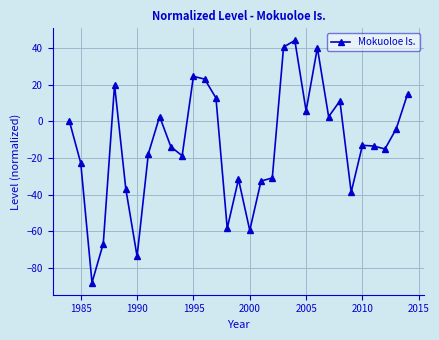

What is the minimum value shown in the chart?

-87.9